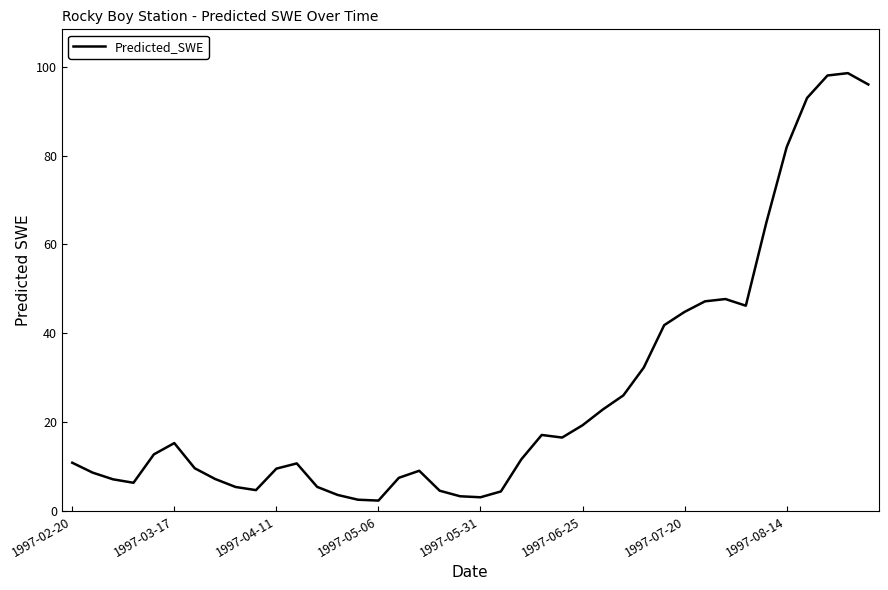

What is the smallest value displayed?

2.4